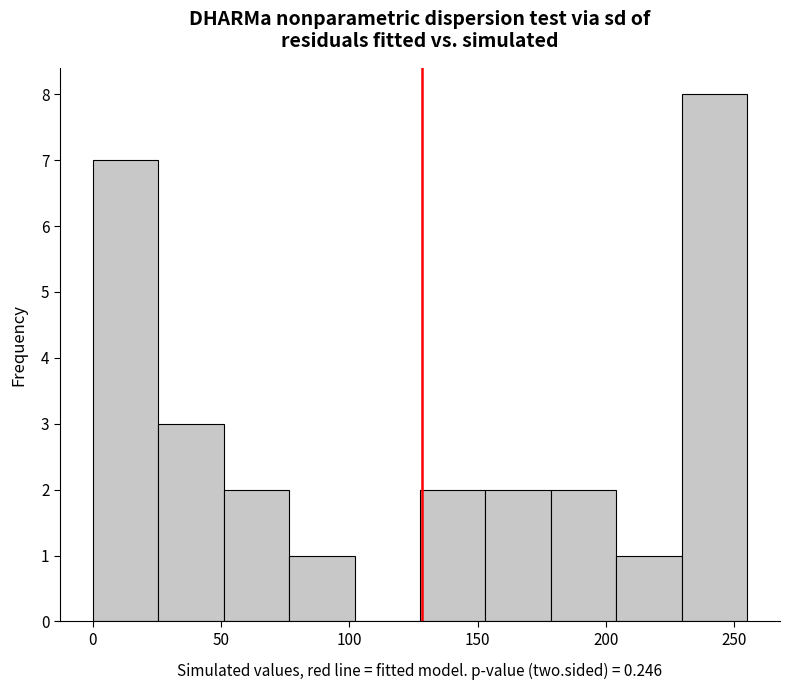

What is the height of the bar covering 51.0 to 76.5 on the x-axis? Neither the bar edges nor the heights are printed on the chart, so give them approximately, as read against the axes.

2